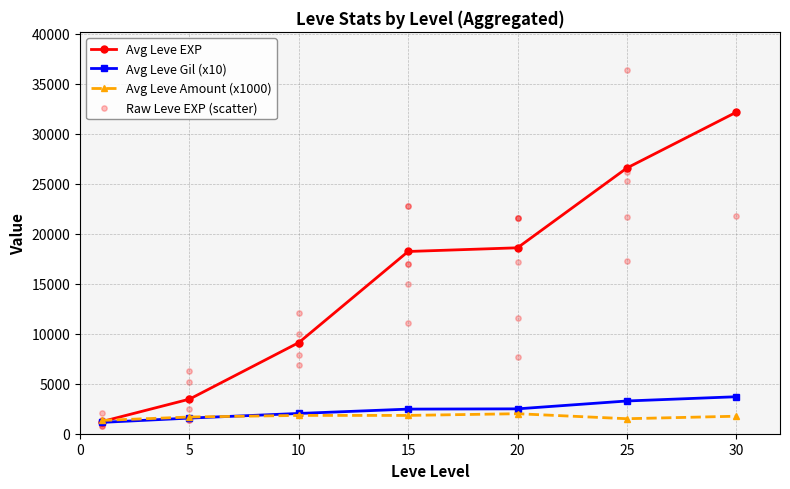

Is the value of Leve EXP at 26 greater than the value of Leve Amount at 35?

Yes